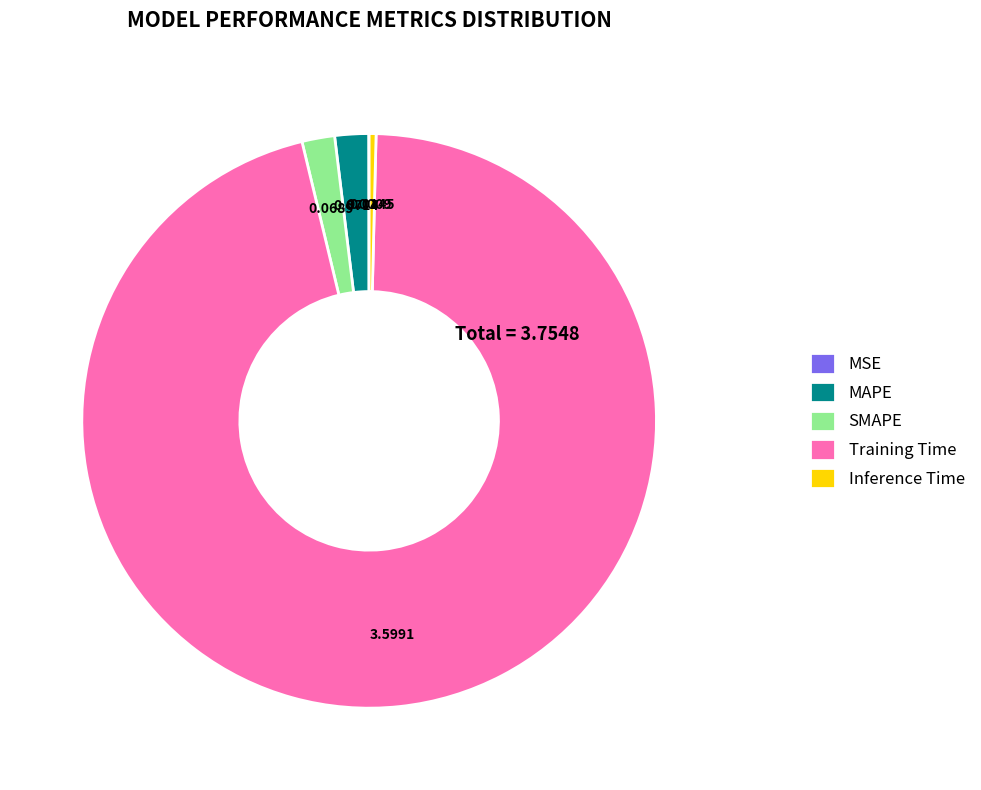

Do MAPE and Inference Time together represent more than half of the pie?

No